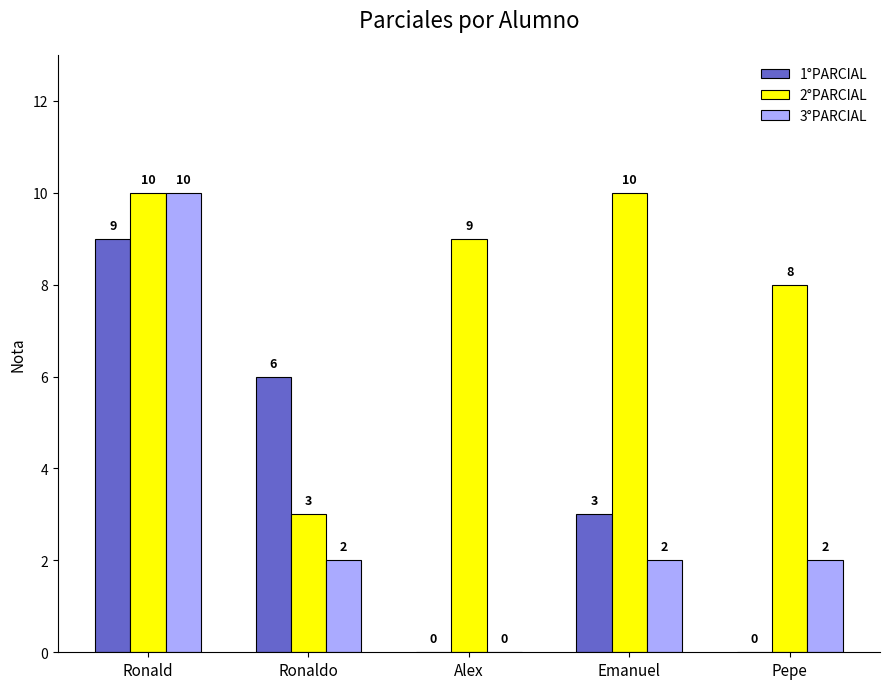

What is the sum of the 3°PARCIAL values at Ronaldo and Pepe?

4